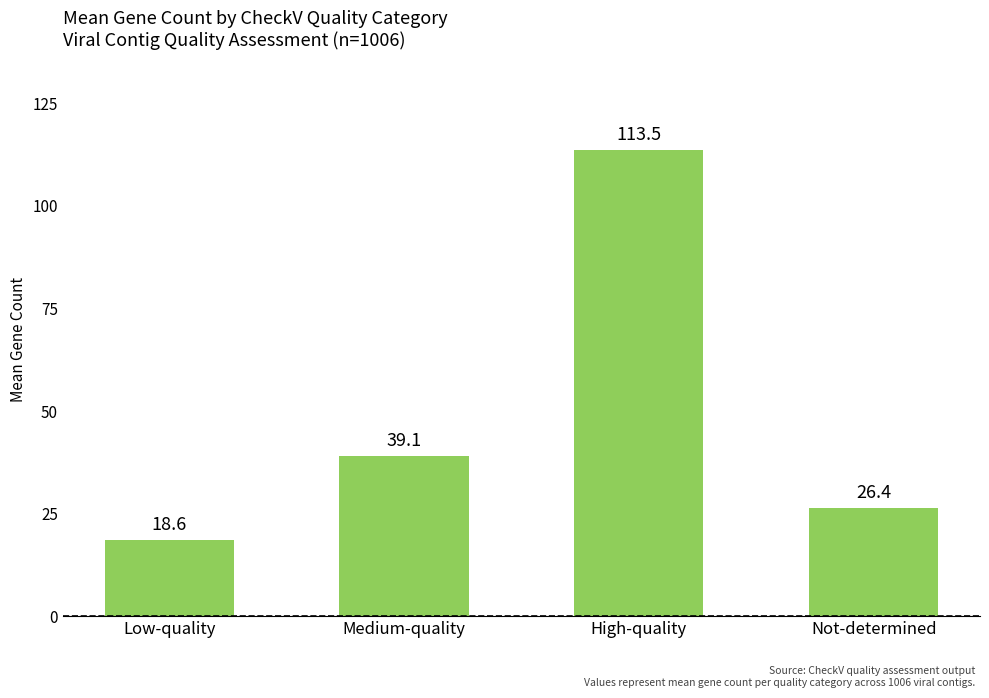

How many bars are there in total?

4